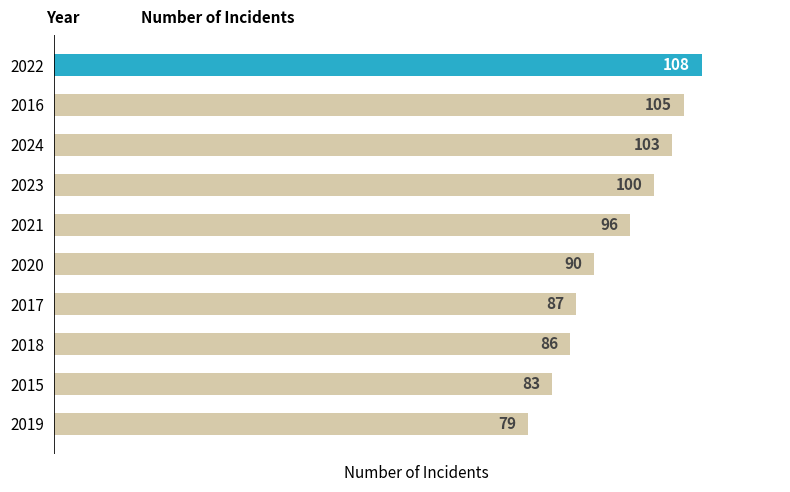

Reading top to bottom, extract all data points from this chart.

108	105	103	100	96	90	87	86	83	79